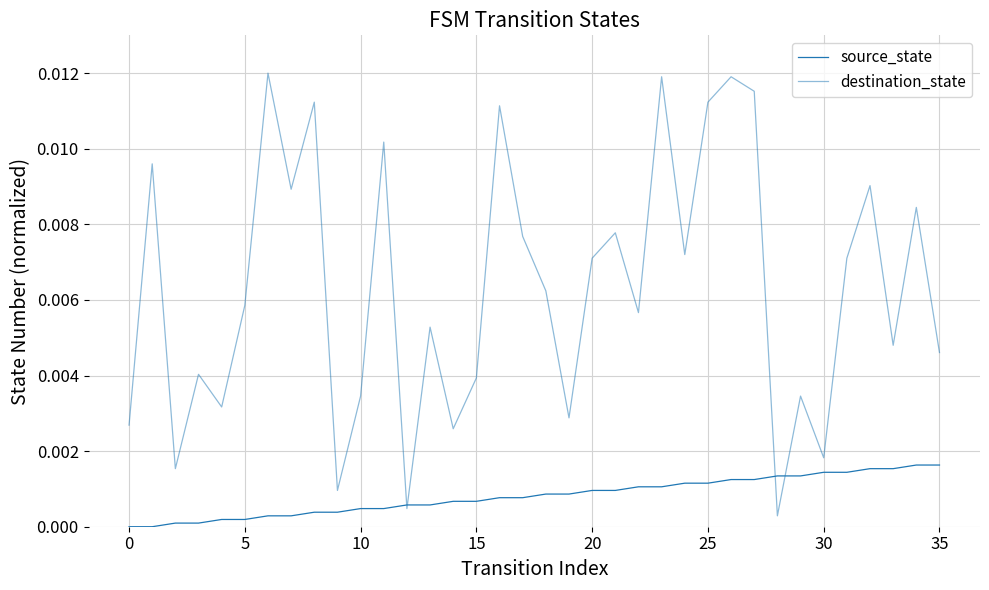

How many interior local valleys does the destination_state series have?

12